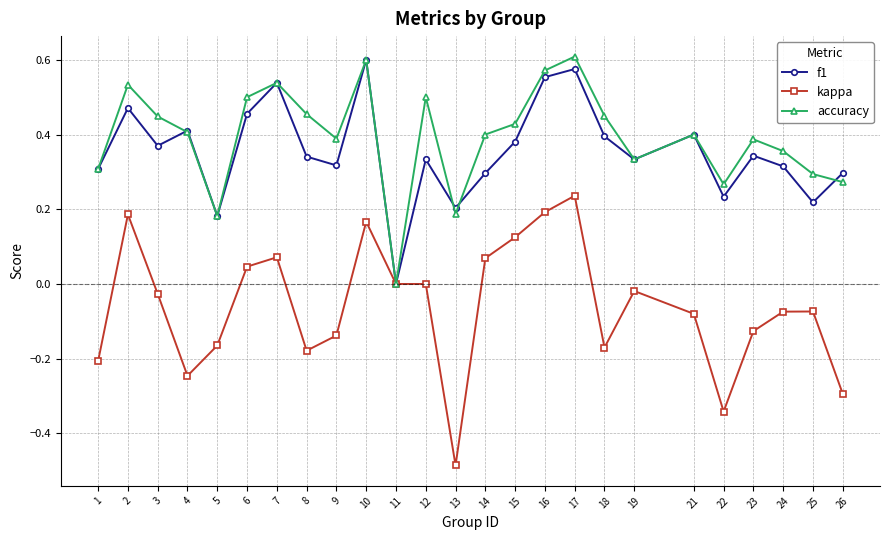

True or false: kappa has more than 1 points higher than both neighbors.

True